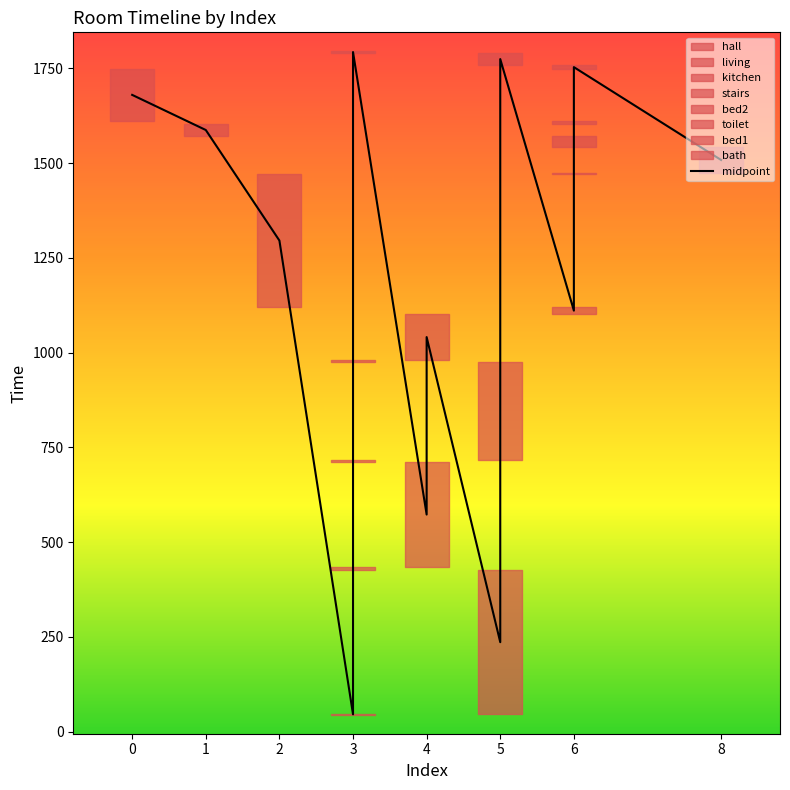

The value at 3 is 27.4. True or false?

False